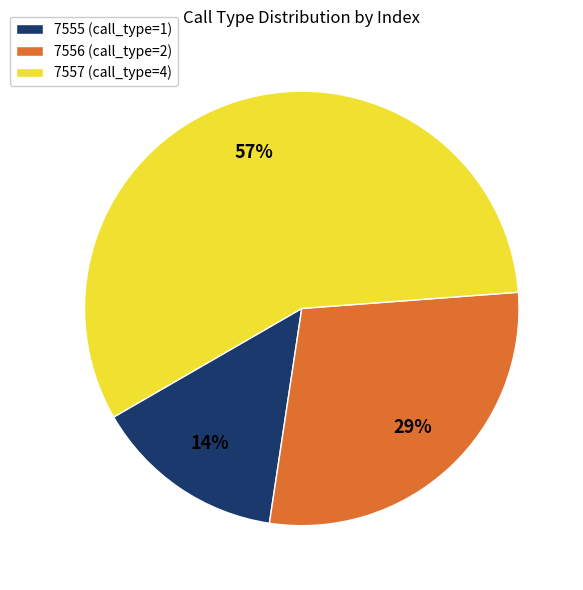

Which has a higher value, 7555 (call_type=1) or 7557 (call_type=4)?

7557 (call_type=4)